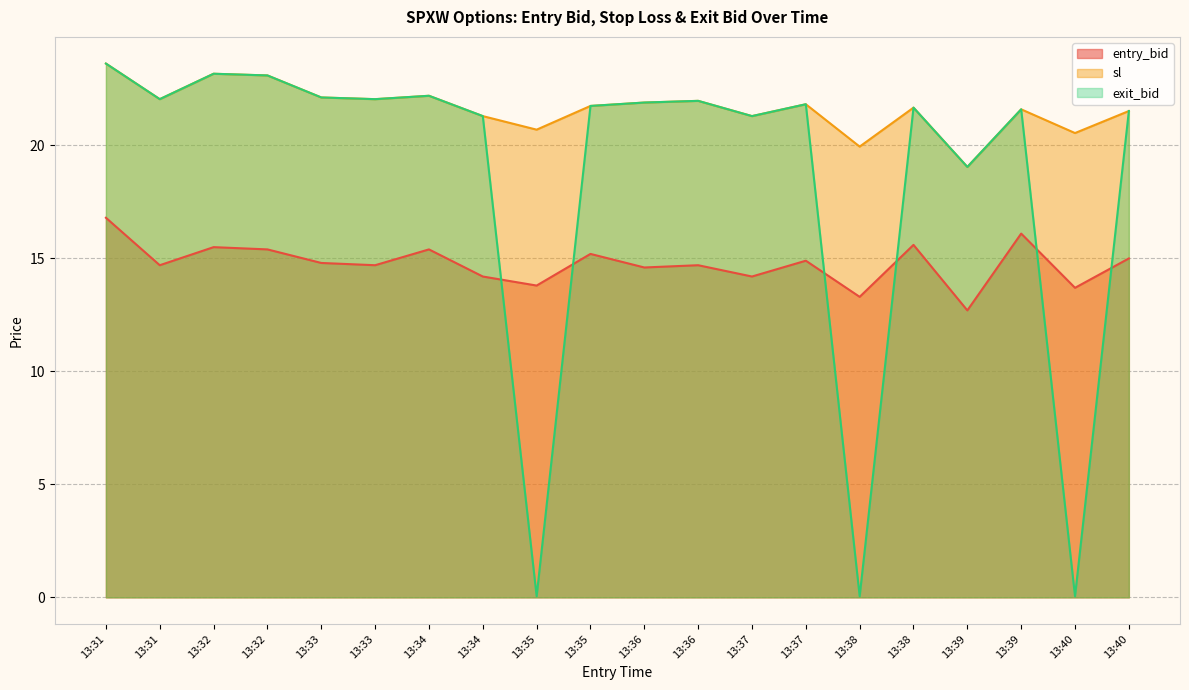

How many lines are shown in the chart?

3